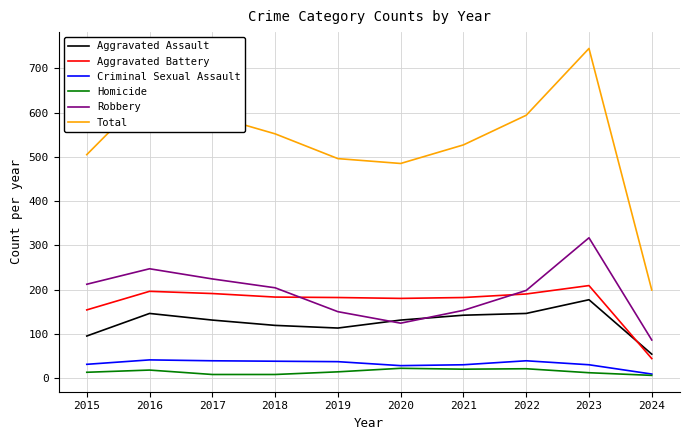

Which series has the largest total across all categories?

Total